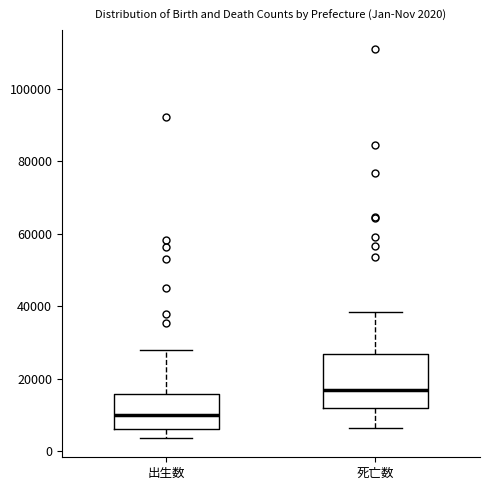

Which box is the tallest, from its lower edge to its upper edge?

死亡数